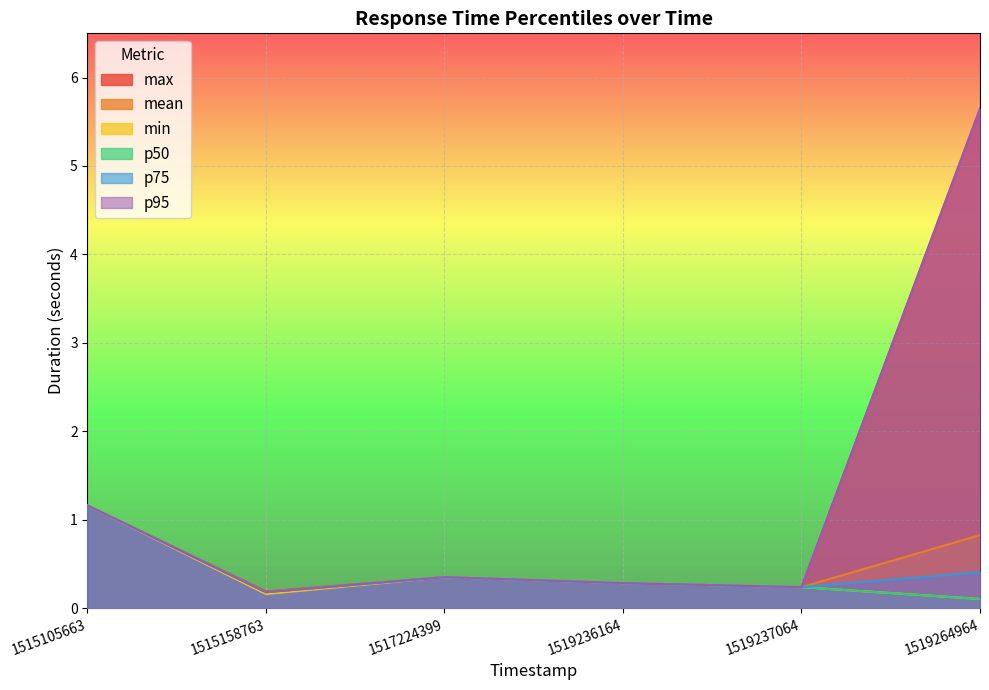

List the series in order of their peak value, highest first.

max, p95, mean, min, p50, p75